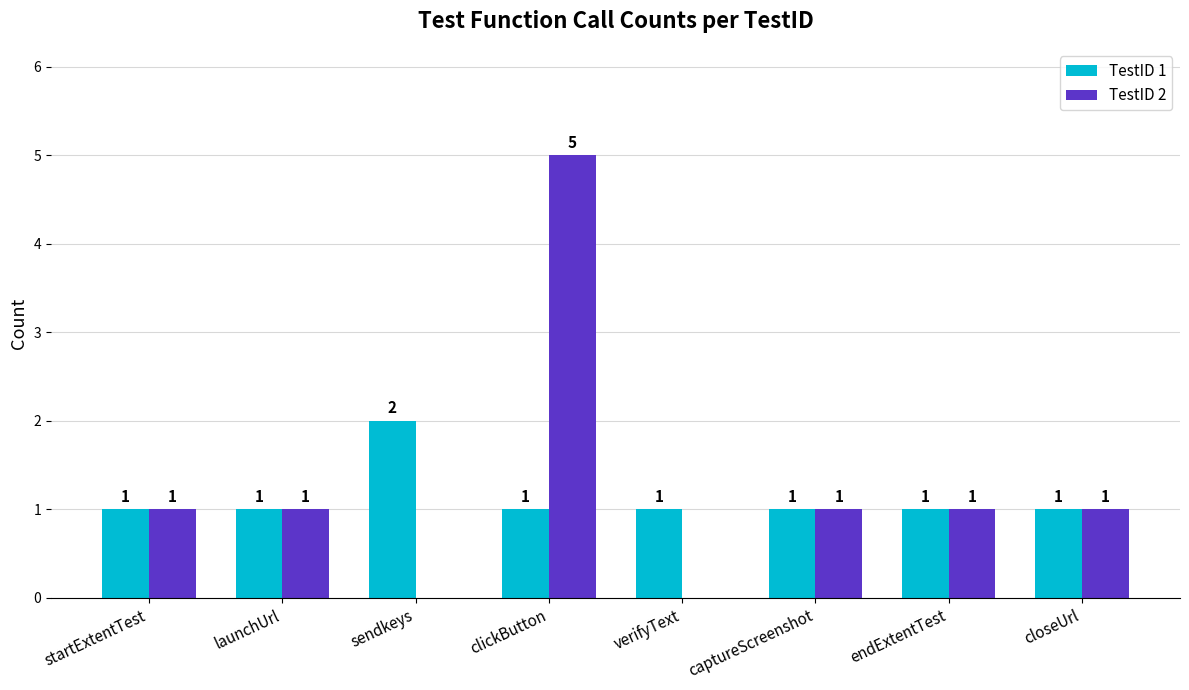

What is the sum of all TestID 2 values?

10